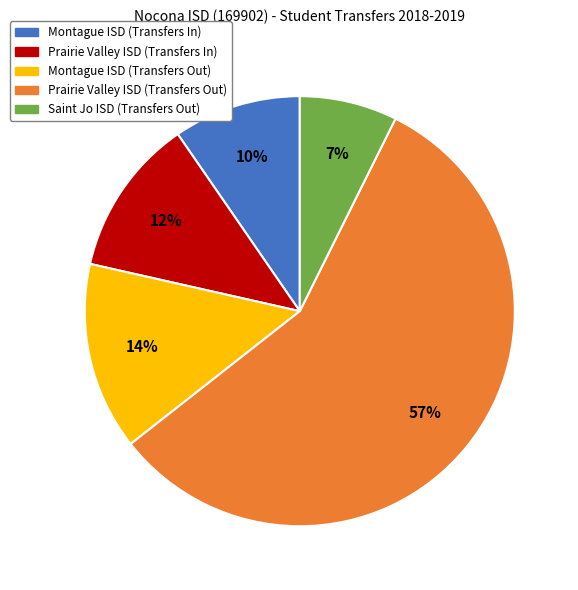

Which has a higher value, Prairie Valley ISD (Transfers Out) or Prairie Valley ISD (Transfers In)?

Prairie Valley ISD (Transfers Out)